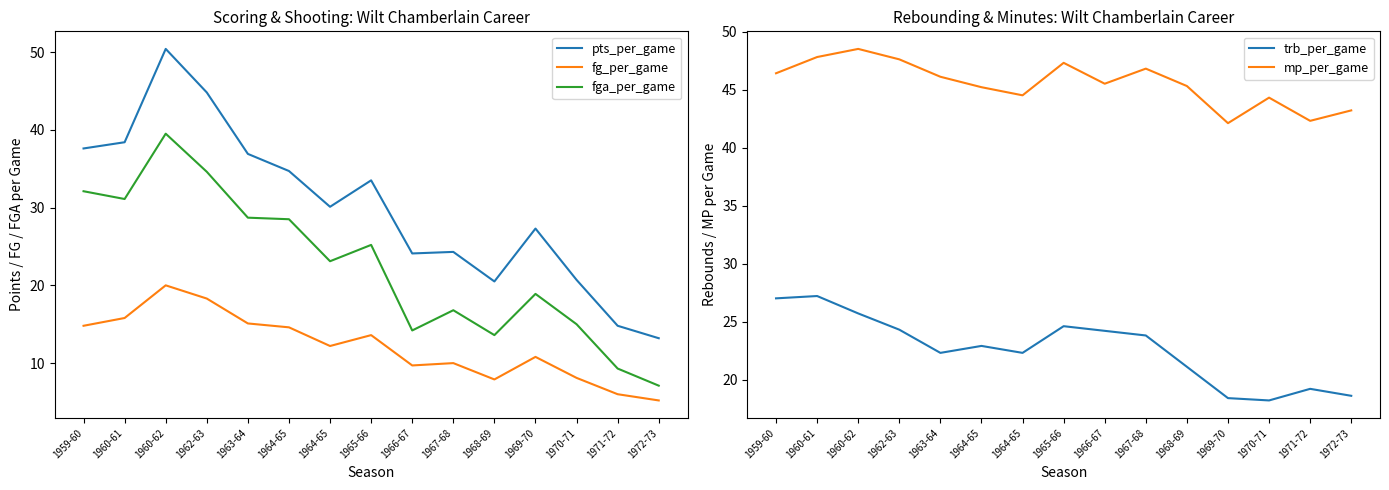

At which category does fg_per_game reach its first local peak?

1960-62